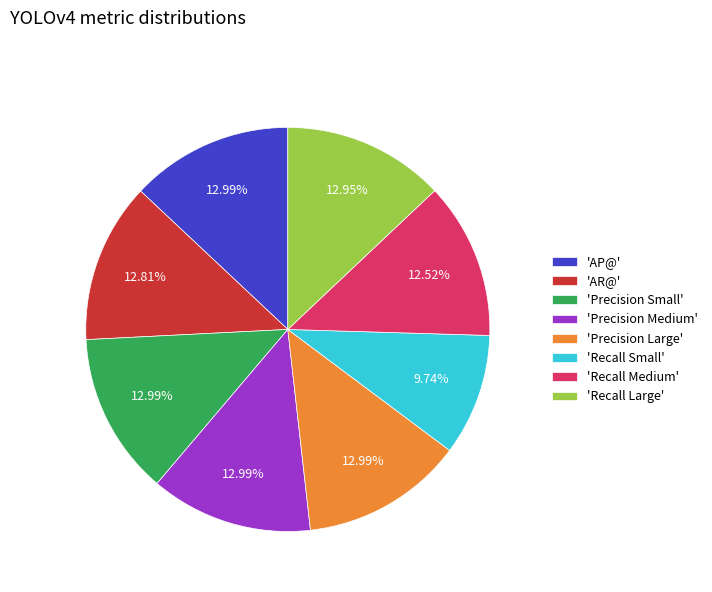

Which slice is the smallest?

'Recall Small'